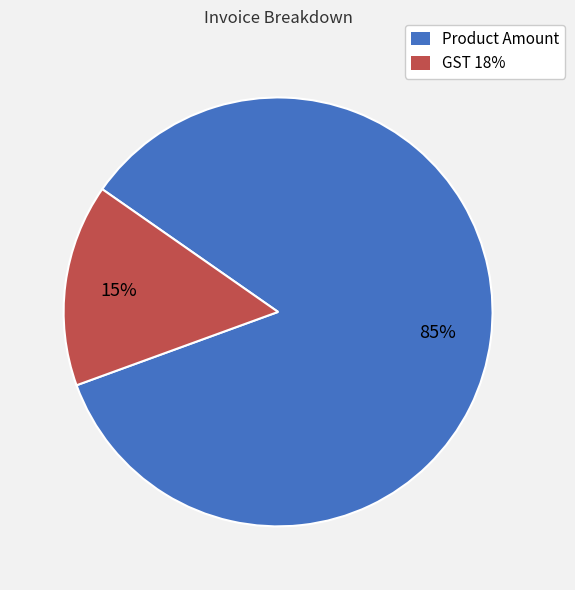

Between GST 18% and Product Amount, which is larger?

Product Amount